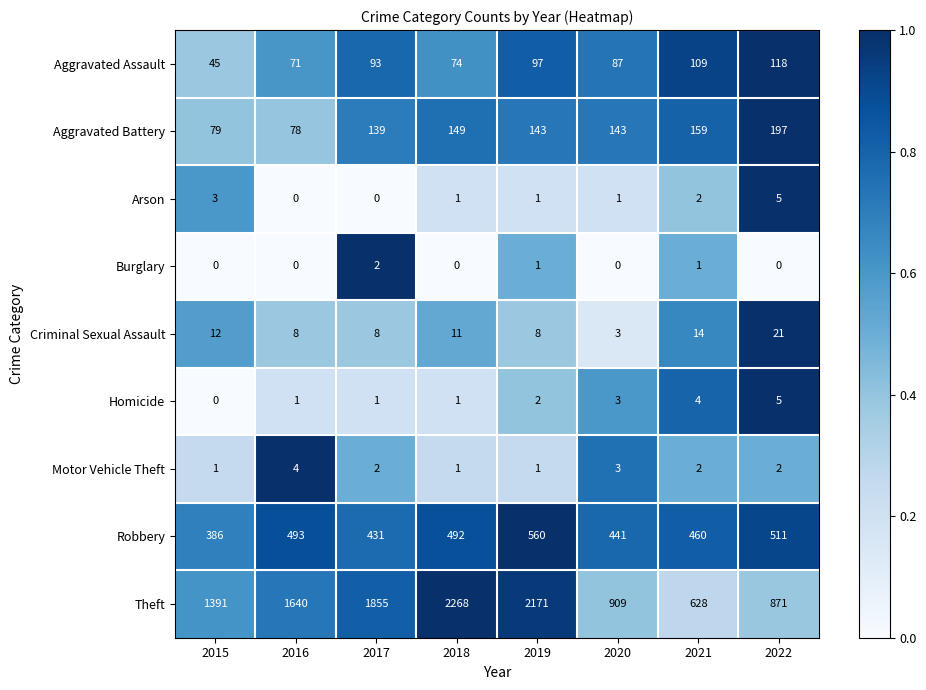

What is the sum of the Criminal Sexual Assault values at 2021 and 2017?

22